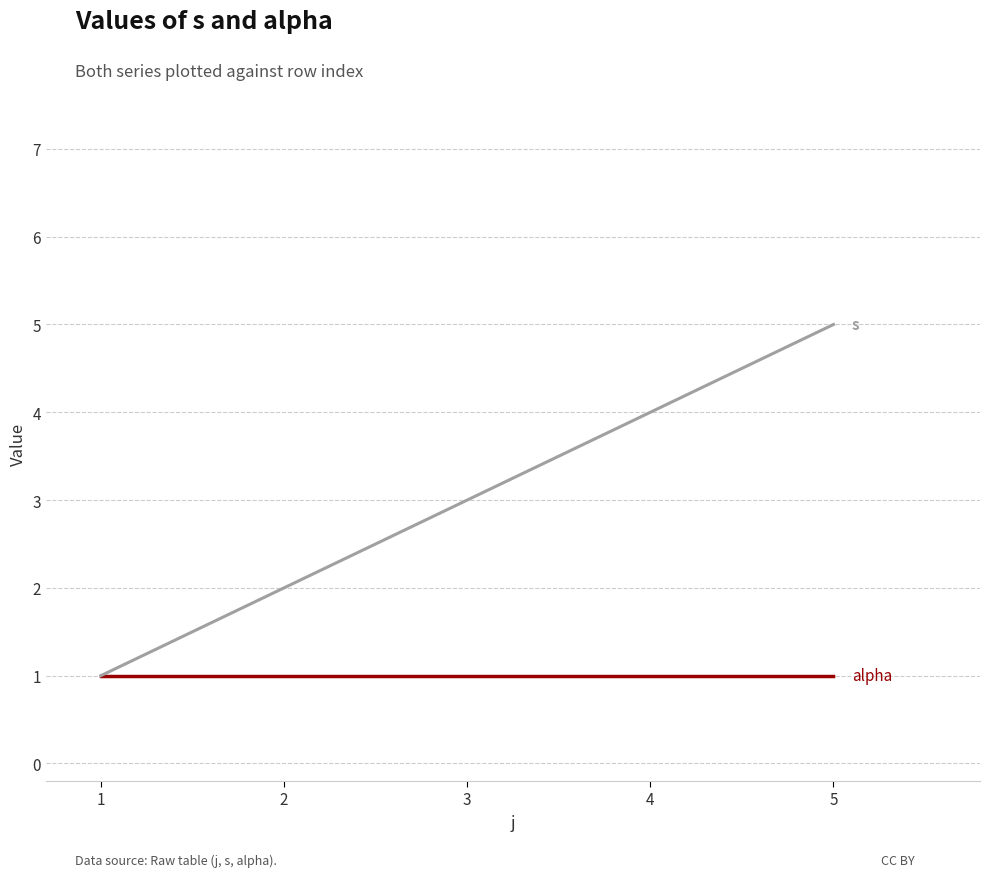

Reading left to right, list all the values displayed in this chart.

s: 1	2	3	4	5
alpha: 1	1	1	1	1